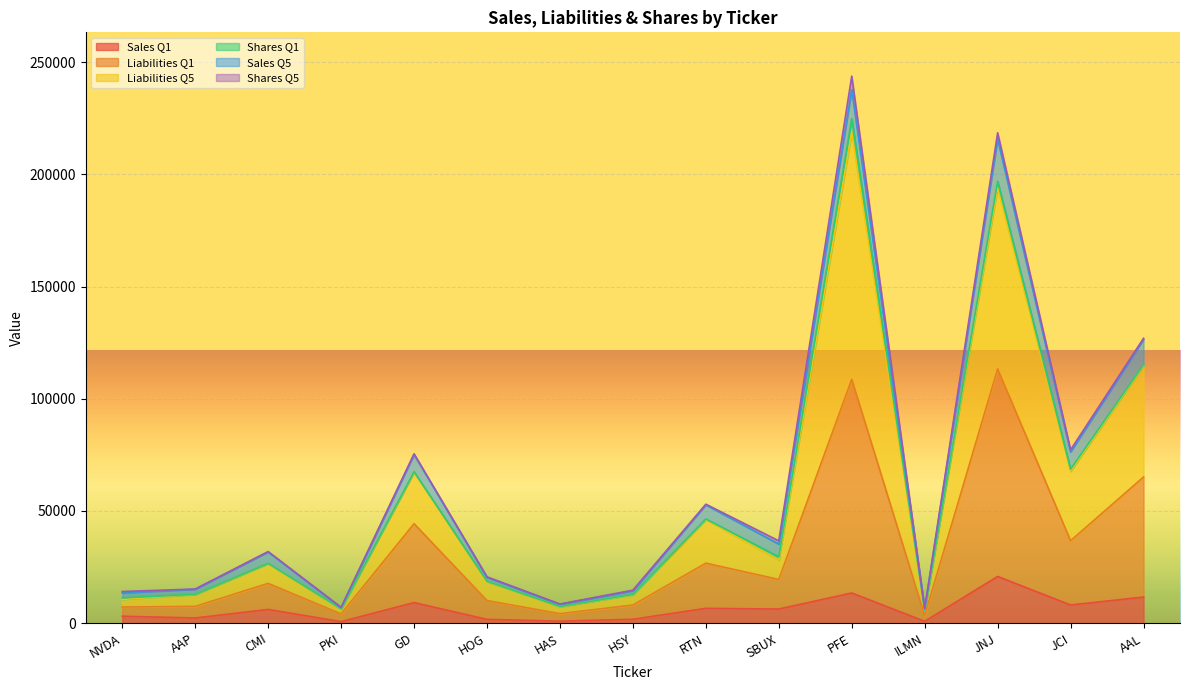

What is the label of the 4th point from the right?

ILMN